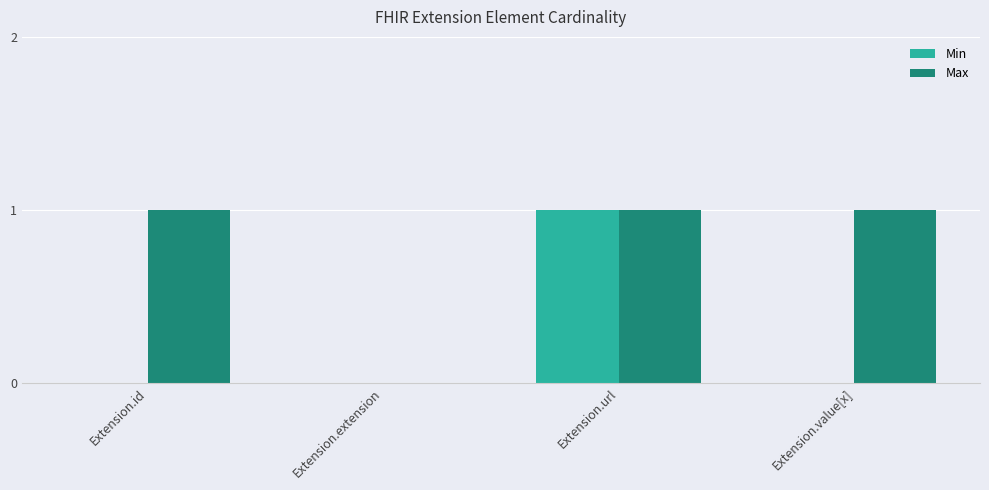

At which category is the sum across all series the highest?

Extension.url